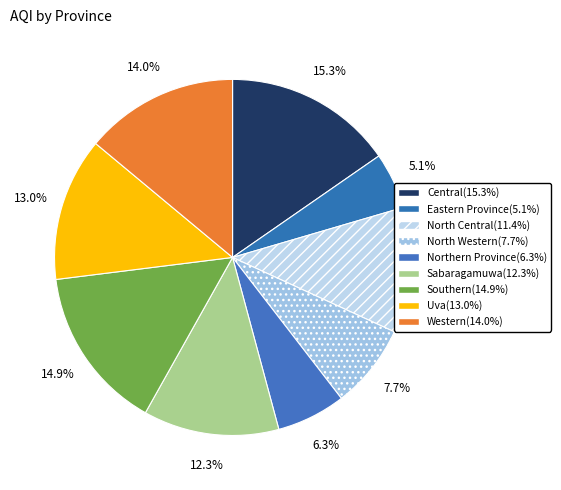

To the nearest percent, what percentage of the pie is Central?

15%